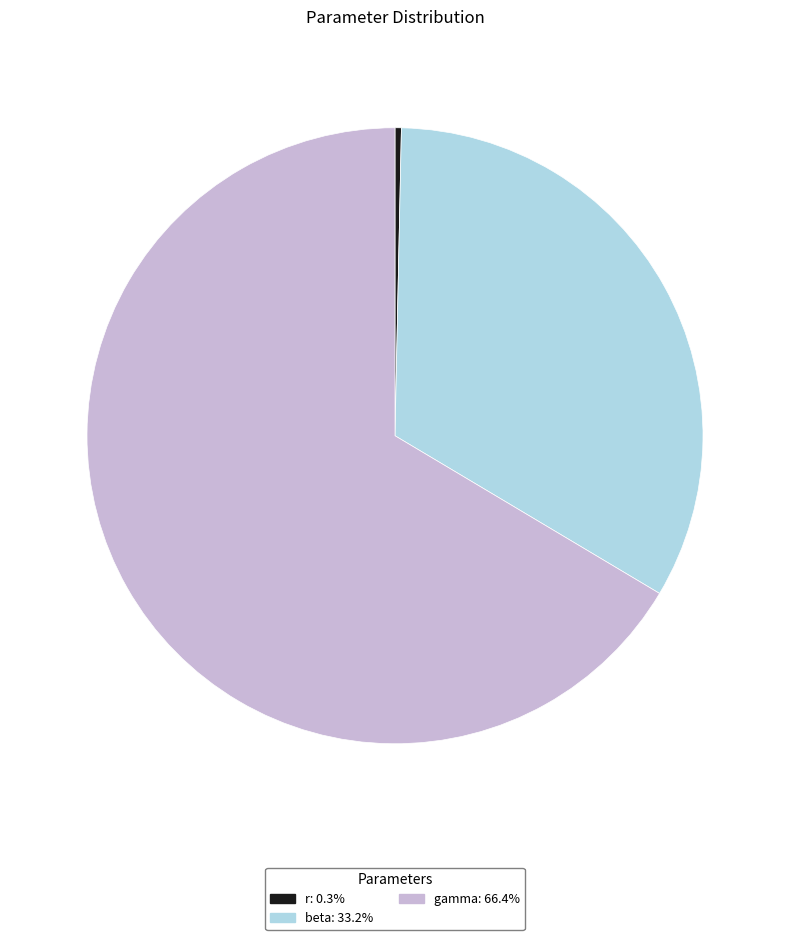

How many segments does this pie chart have?

3